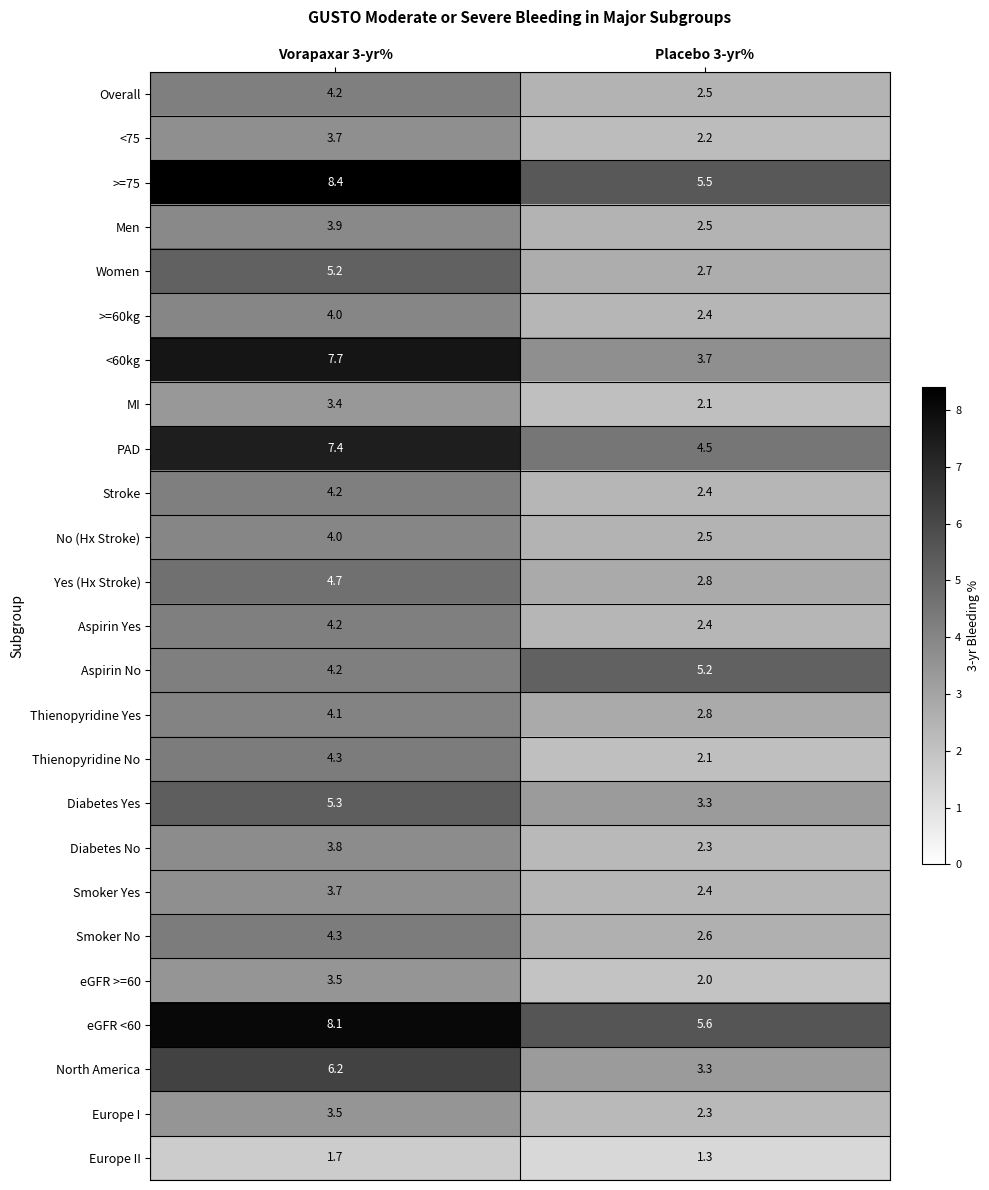

Is the value of <60kg at Placebo 3-yr% greater than the value of Stroke at Placebo 3-yr%?

Yes